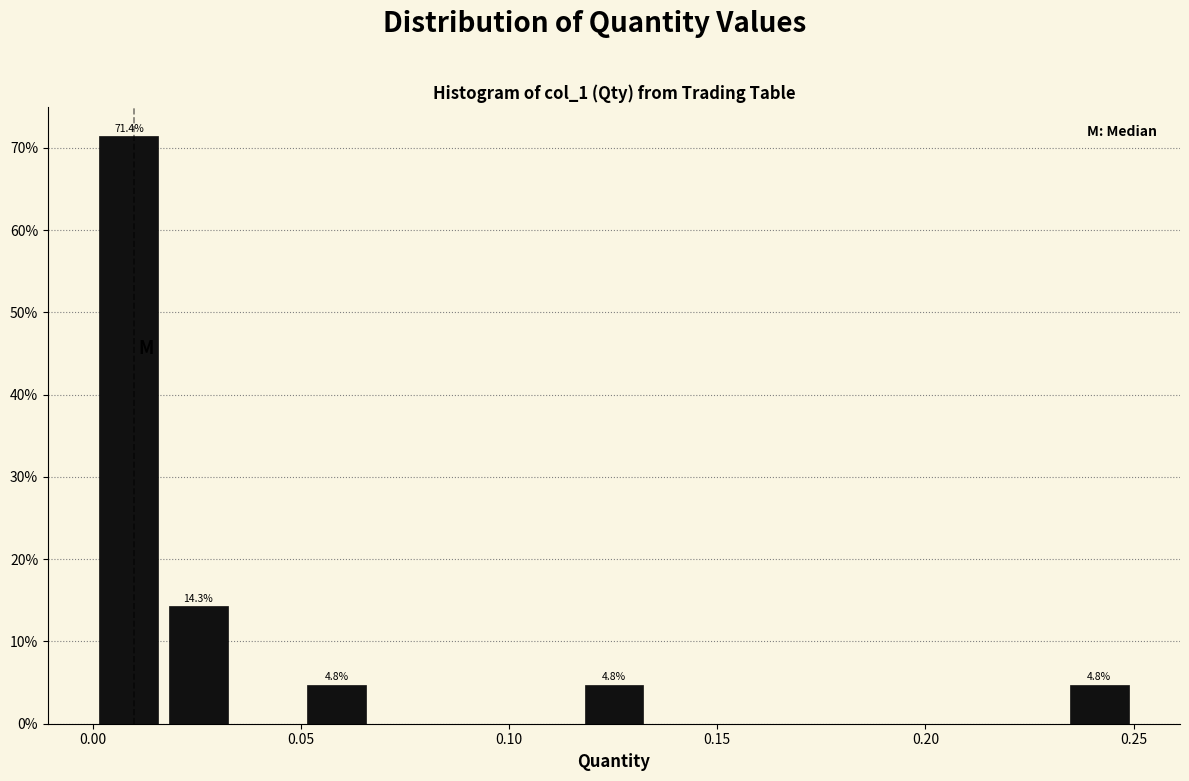

Read against the x-axis, roughly where is the centre of the tallest bar?

0.010